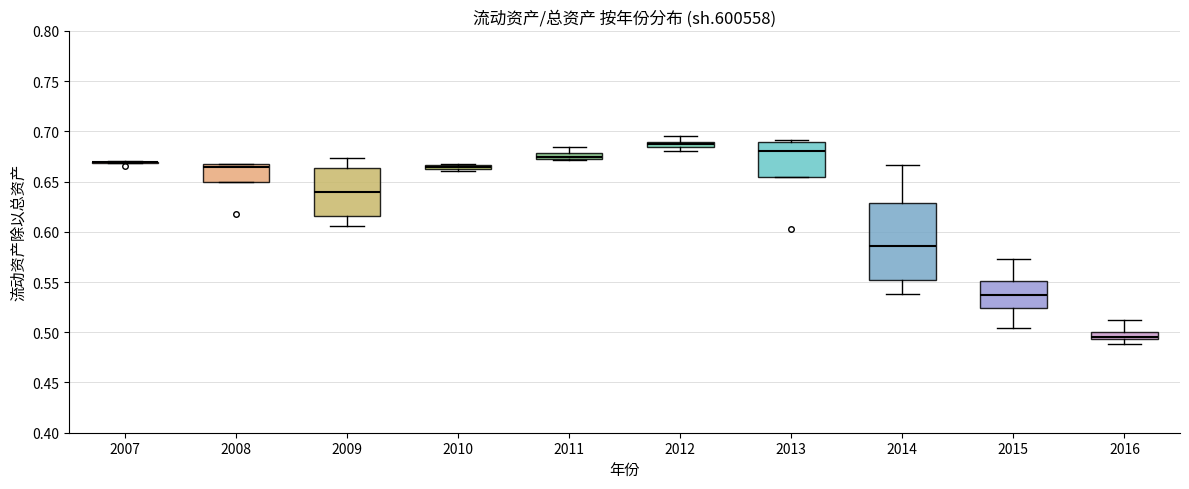

Which box is the tallest, from its lower edge to its upper edge?

2014